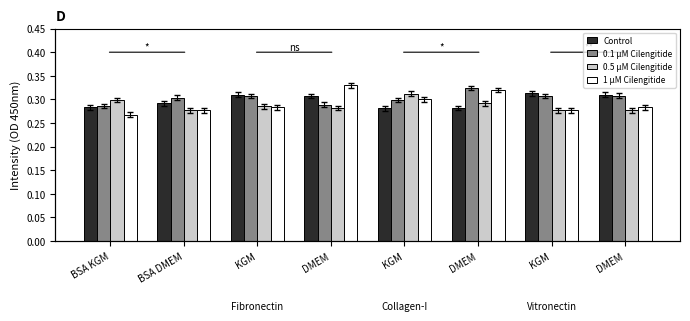

Count the number of categories in the chart.

8